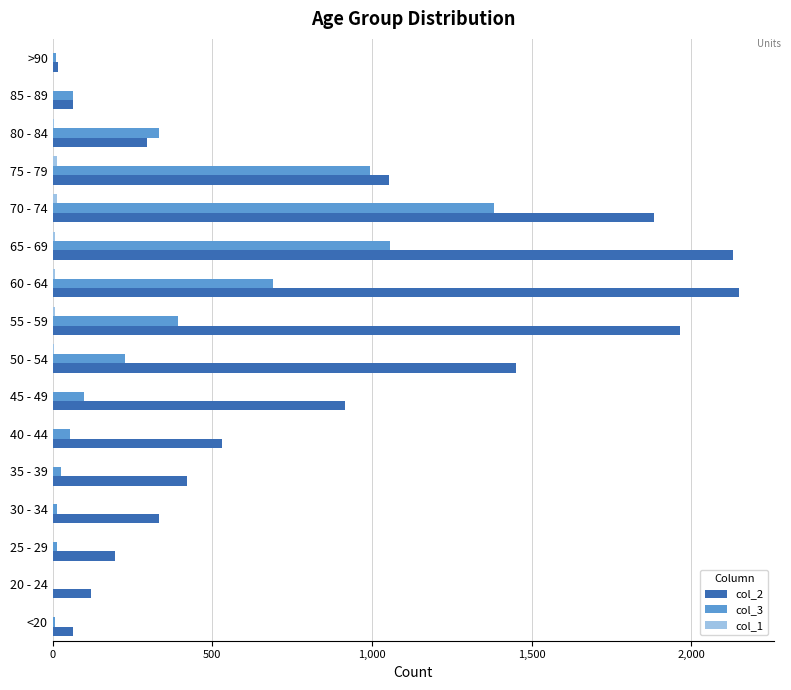

Is the value of col_2 at 75 - 79 greater than the value of col_3 at 40 - 44?

Yes